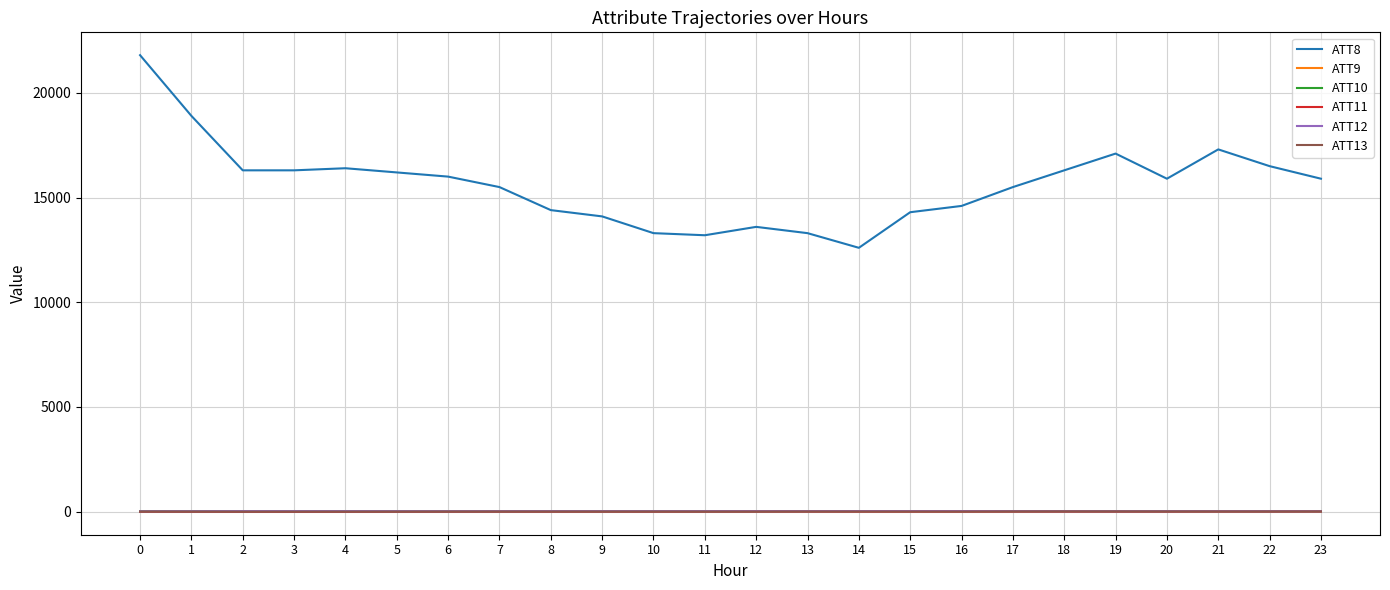

True or false: ATT8 and ATT10 cross at least once.

False